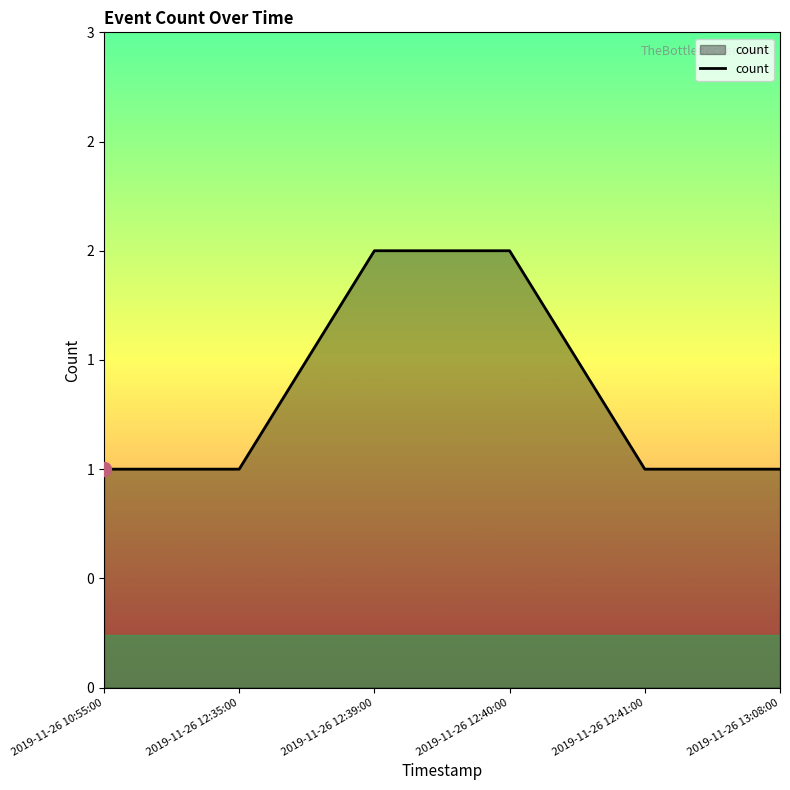

What is the value of the 1st point from the left?

1